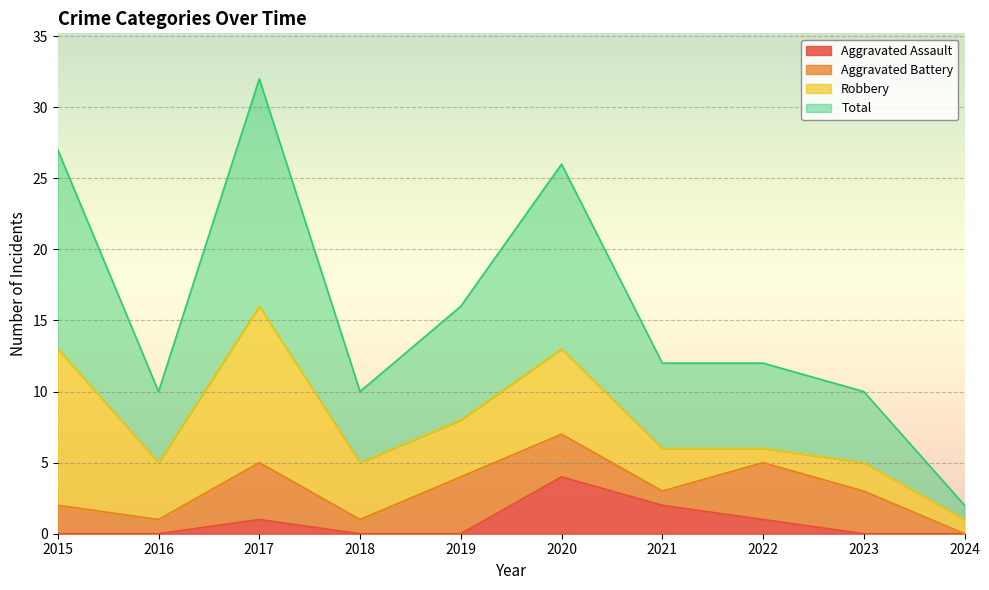

What is the sum of the Aggravated Assault values at 2021 and 2023?

2